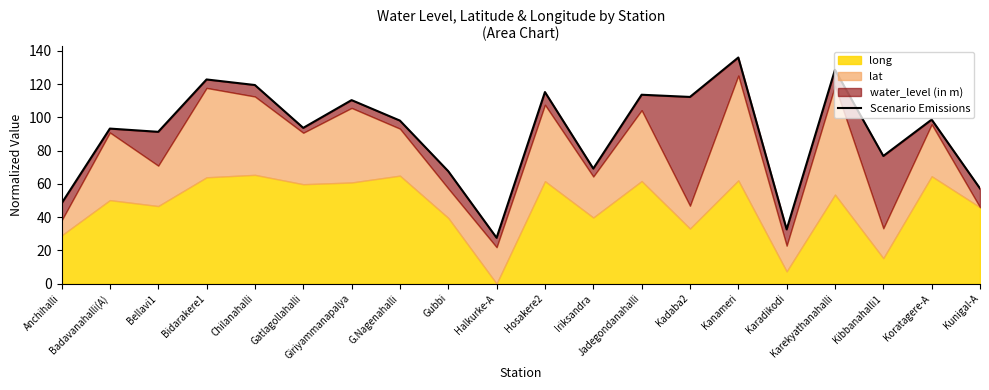

What is the difference between the maximum and minimum values?

108.5